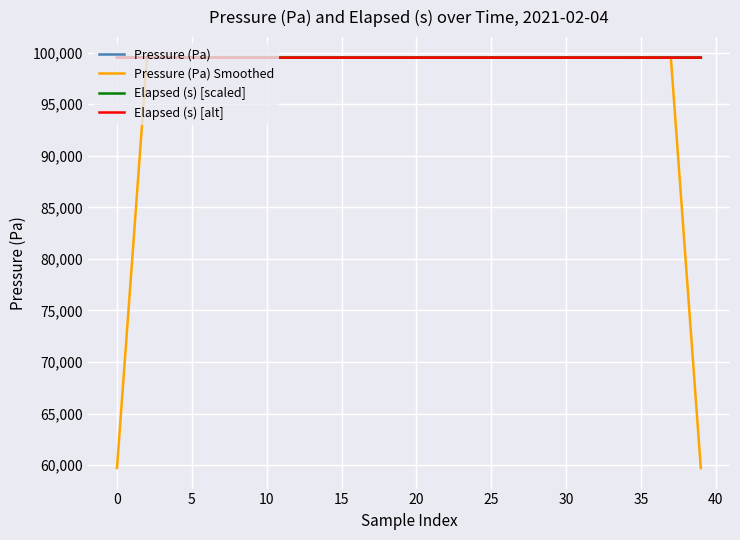

Which series has the widest spread of values?

Pressure (Pa) Smoothed